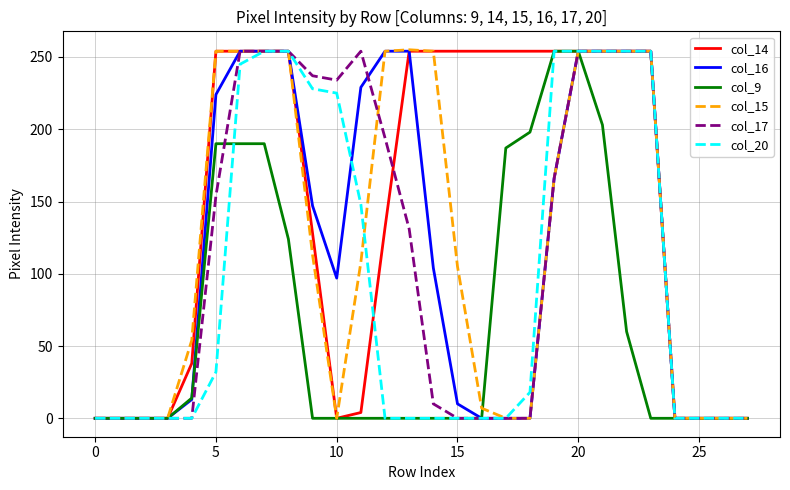

What is the greatest value displayed?

255